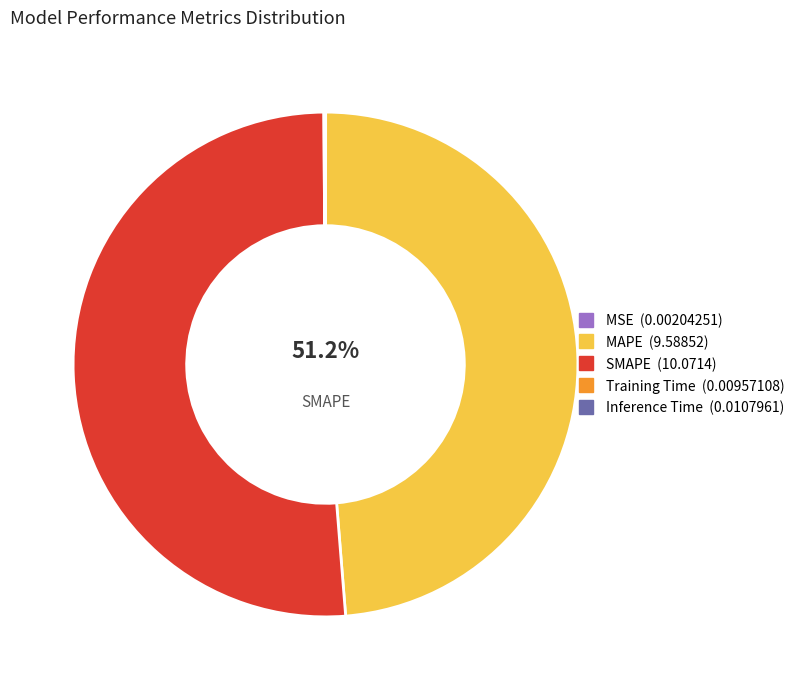

What is the smallest slice in the pie chart?

MSE